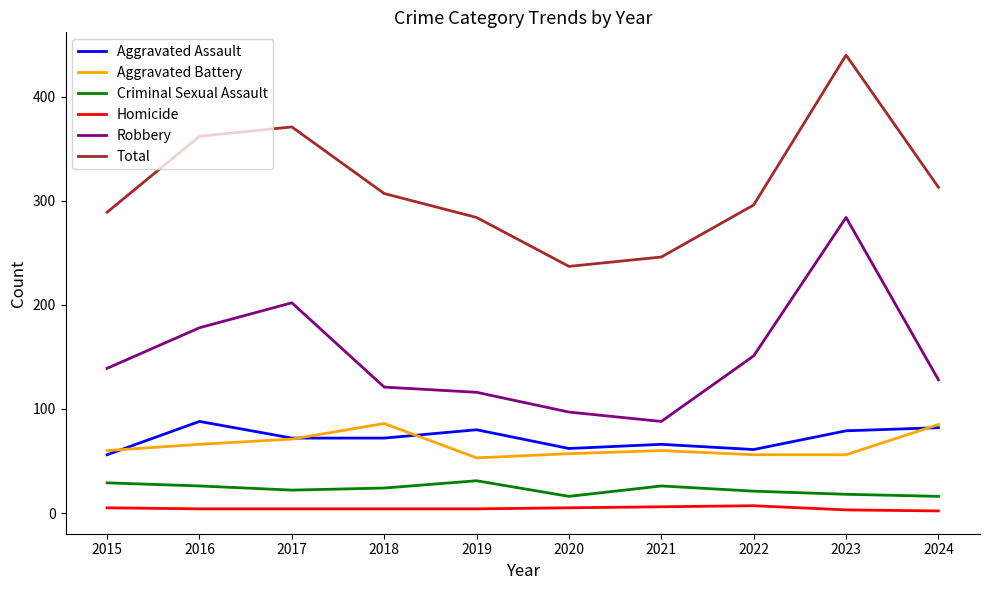

How many interior local peaks does the Total series have?

2